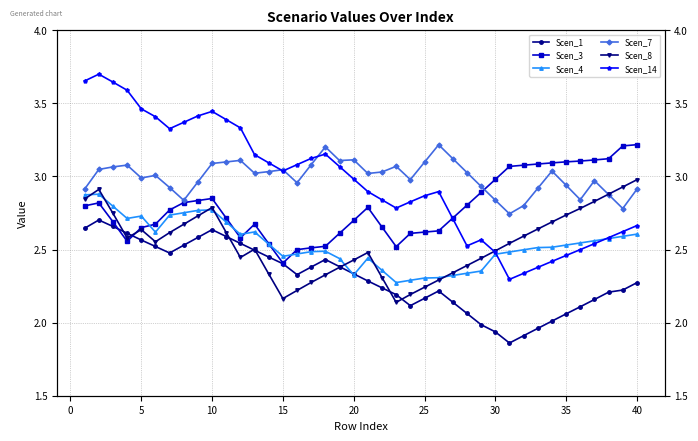

What is the greatest value displayed?

3.7